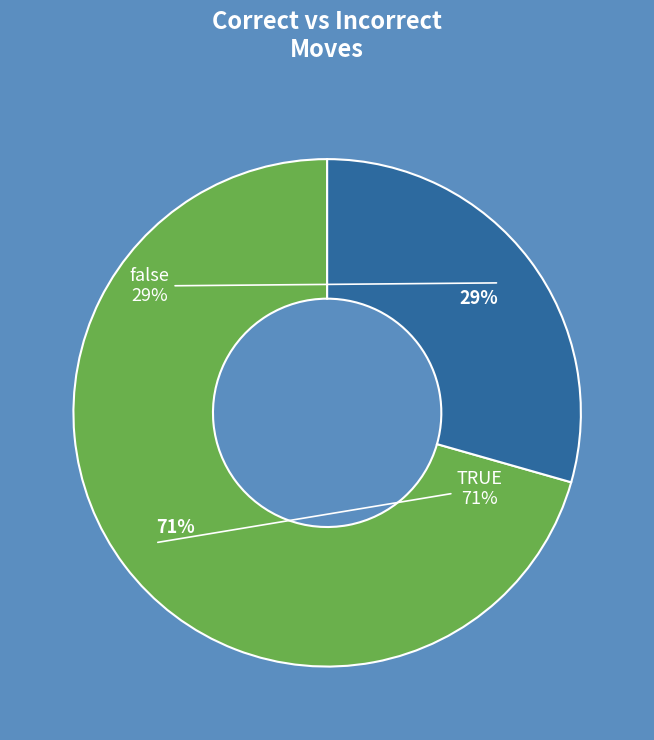

What is the majority slice?

TRUE